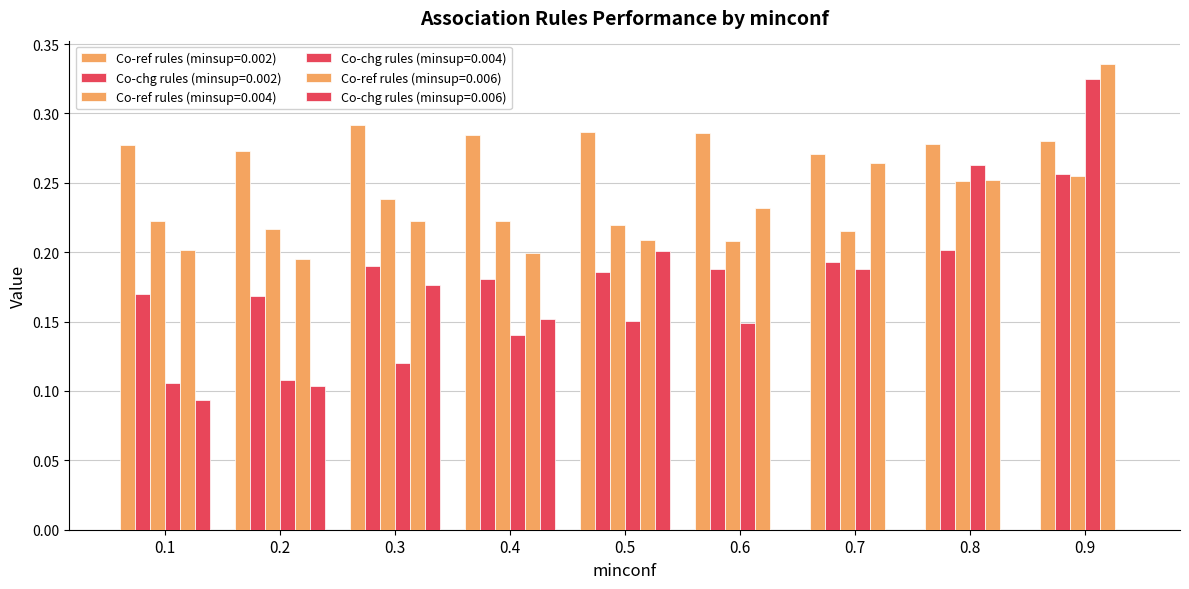

Rank the series by their maximum value, from lowest to highest.

Co-chg rules (minsup=0.006), Co-ref rules (minsup=0.004), Co-chg rules (minsup=0.002), Co-ref rules (minsup=0.002), Co-chg rules (minsup=0.004), Co-ref rules (minsup=0.006)